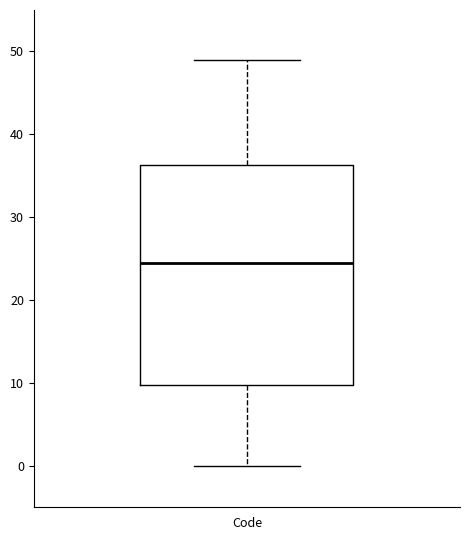

Where is the lower edge of the box for Code on the y-axis? The values are not printed on the chart, so give them approximately, as read against the axis.

10